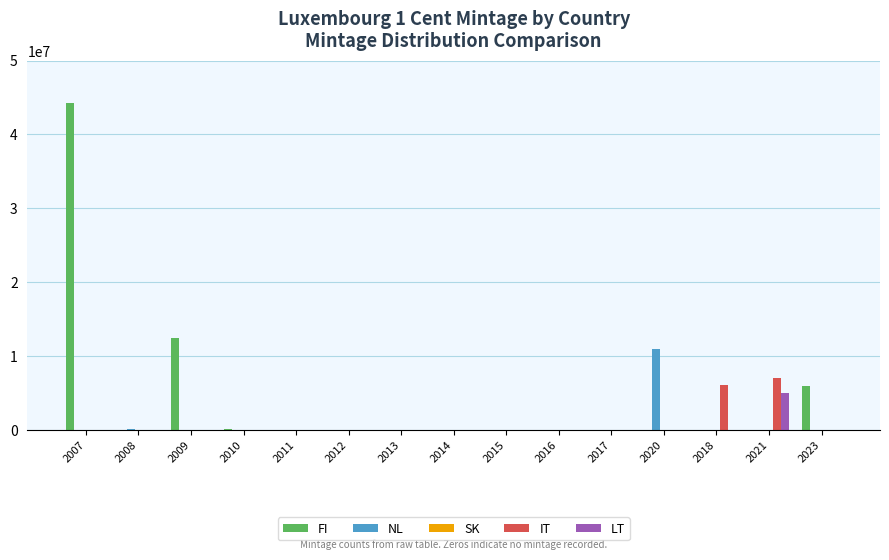

Does the chart contain stacked bars?

No